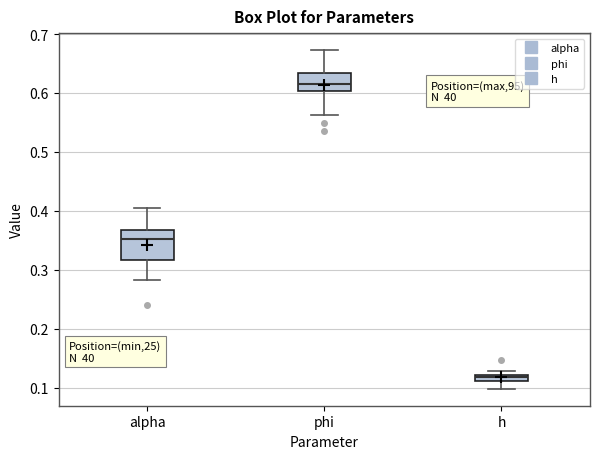

Which box has the highest median line?

phi